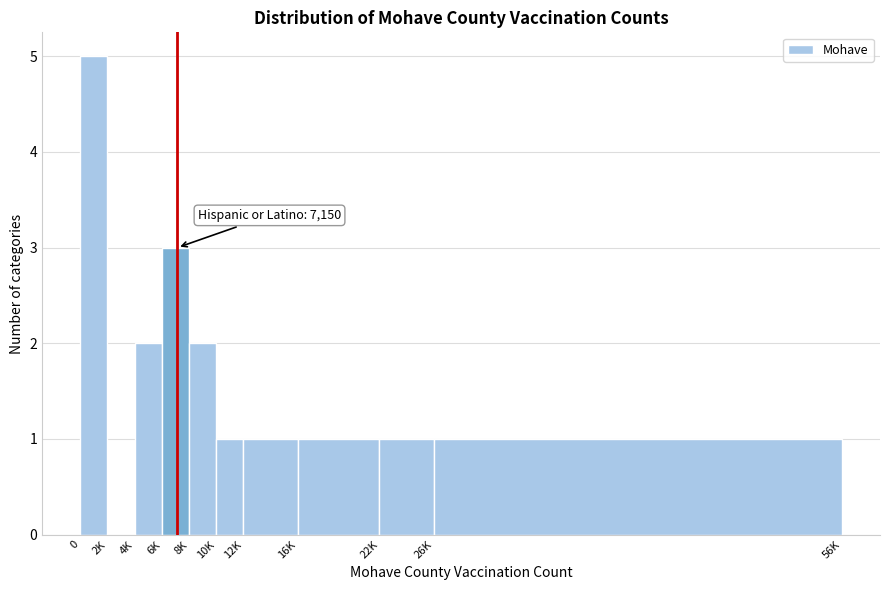

Reading left to right, what are all the values shown in this chart?

0=5	2K=0	4K=2	6K=3	8K=2	10K=1	12K=1	16K=1	22K=1	26K=1